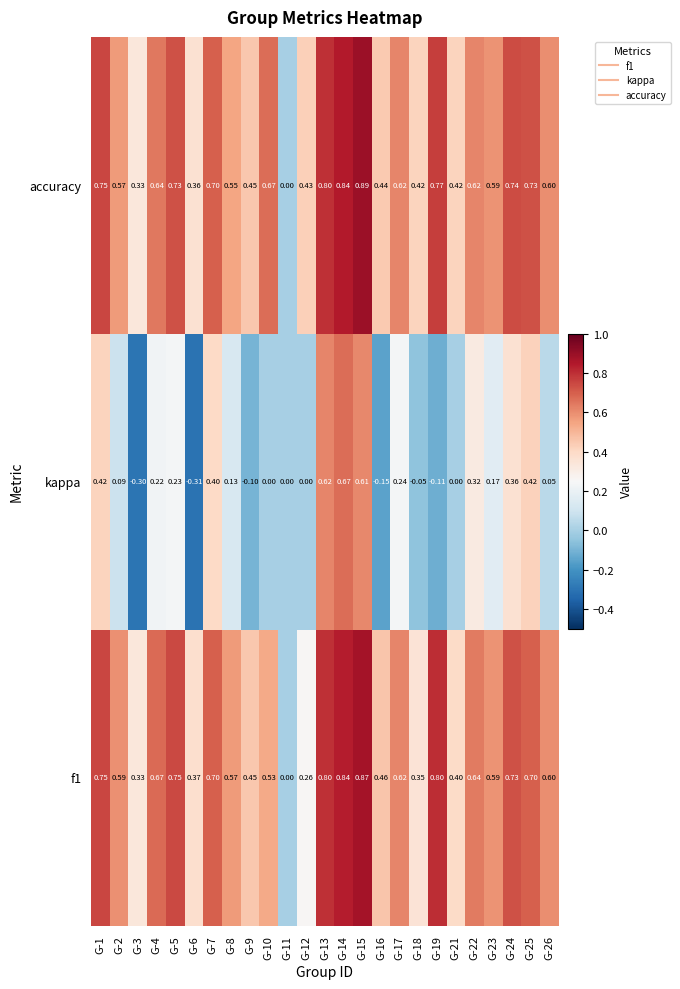

Is the value of accuracy at G-16 greater than the value of kappa at G-18?

Yes